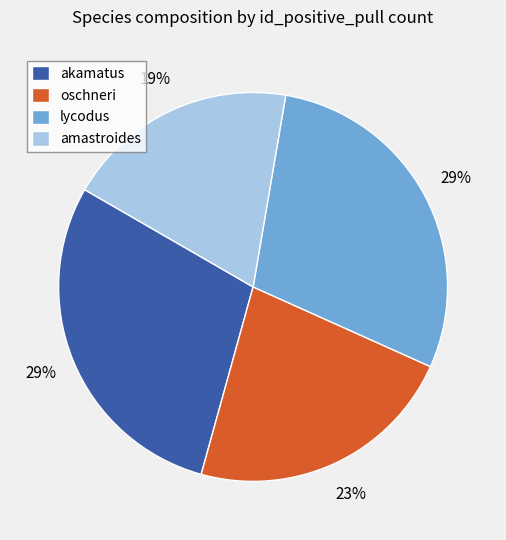

Which has a higher value, amastroides or akamatus?

akamatus